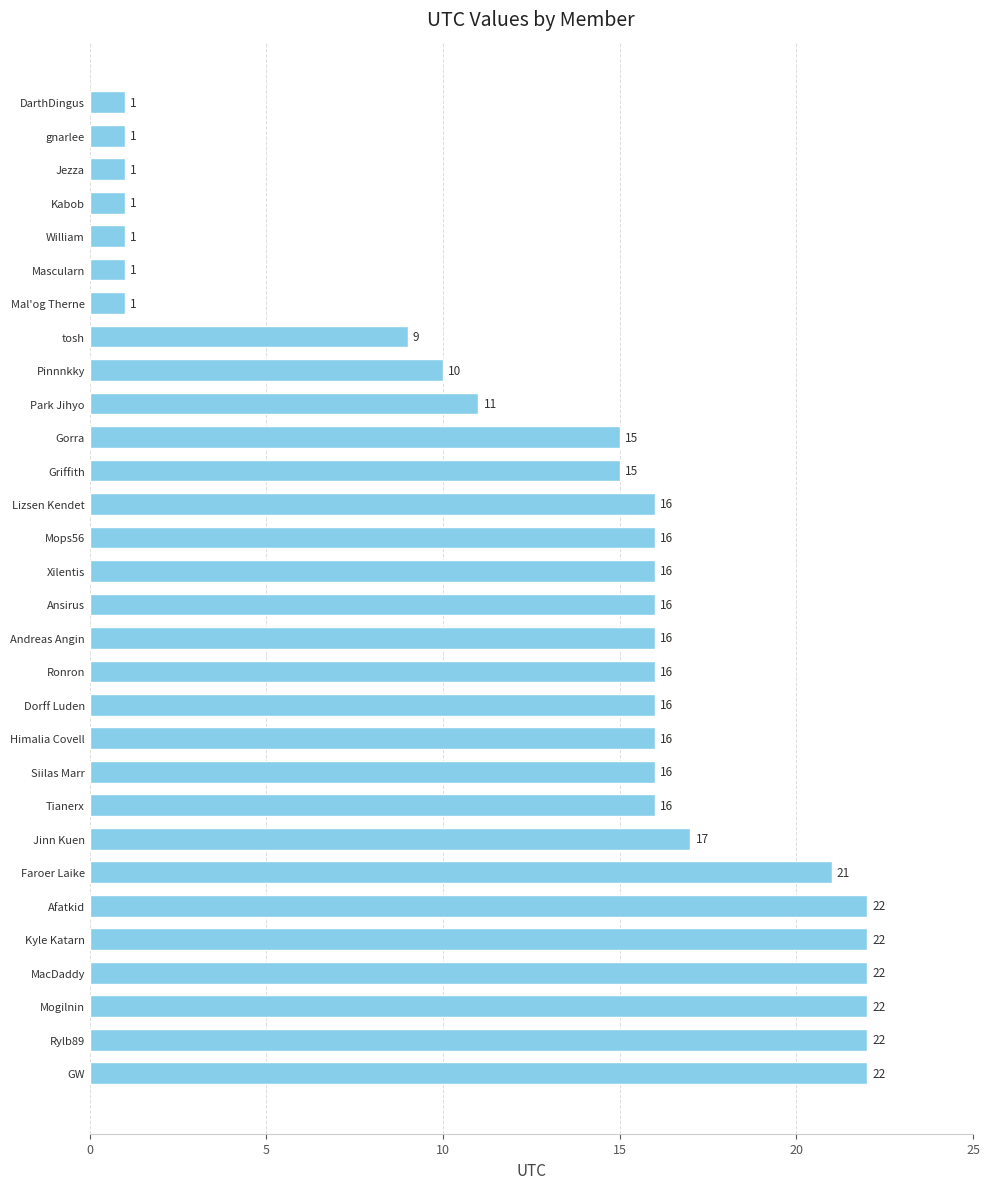

What is the change in value from Pinnnkky to William?

-9